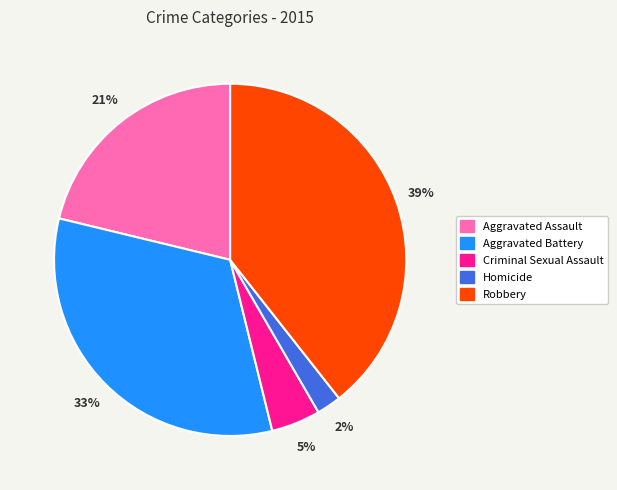

Which category has the biggest portion of the pie?

Robbery